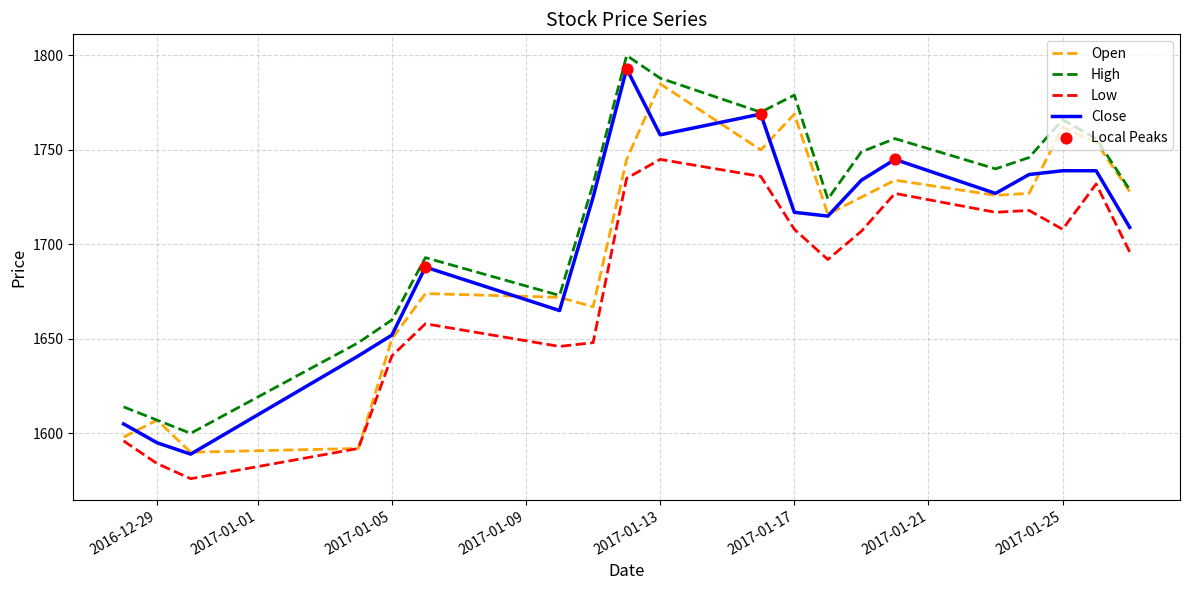

True or false: Low and High intersect in this chart.

False